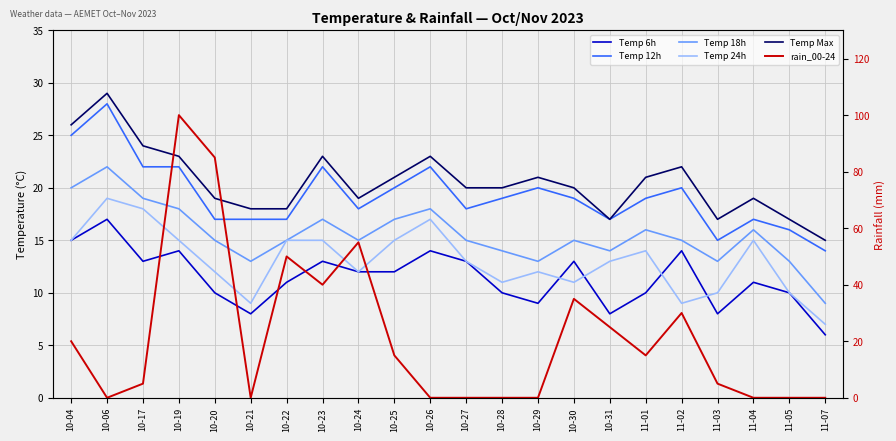

What is the maximum value shown in the chart?

100